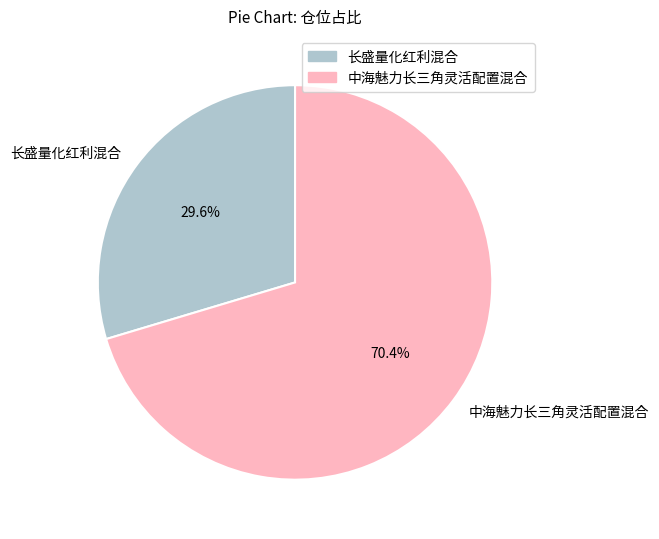

Is it true that 长盛量化红利混合 is 41% of the pie?

False